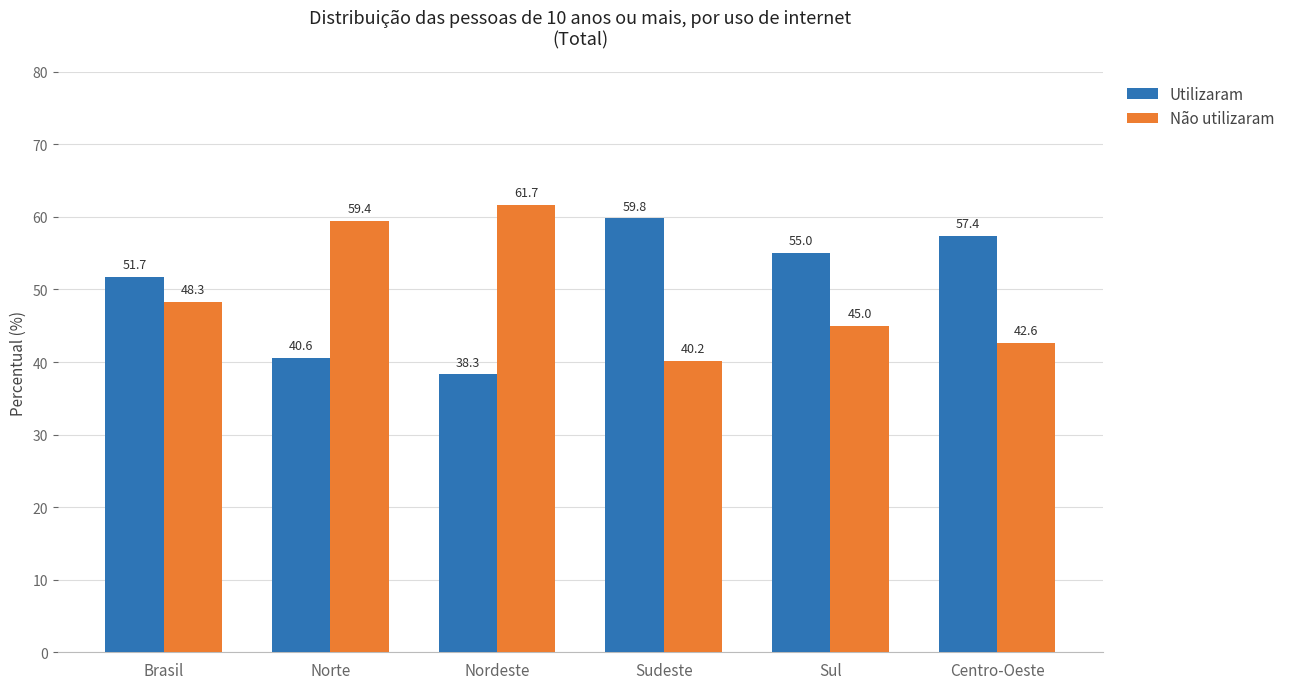

True or false: Utilizaram has a value of 20.0 at Nordeste.

False